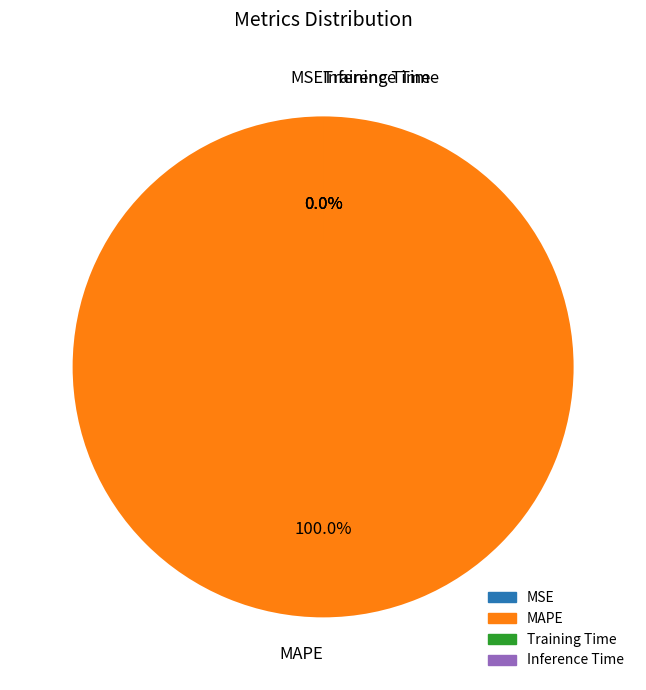

Which category accounts for the majority?

MAPE